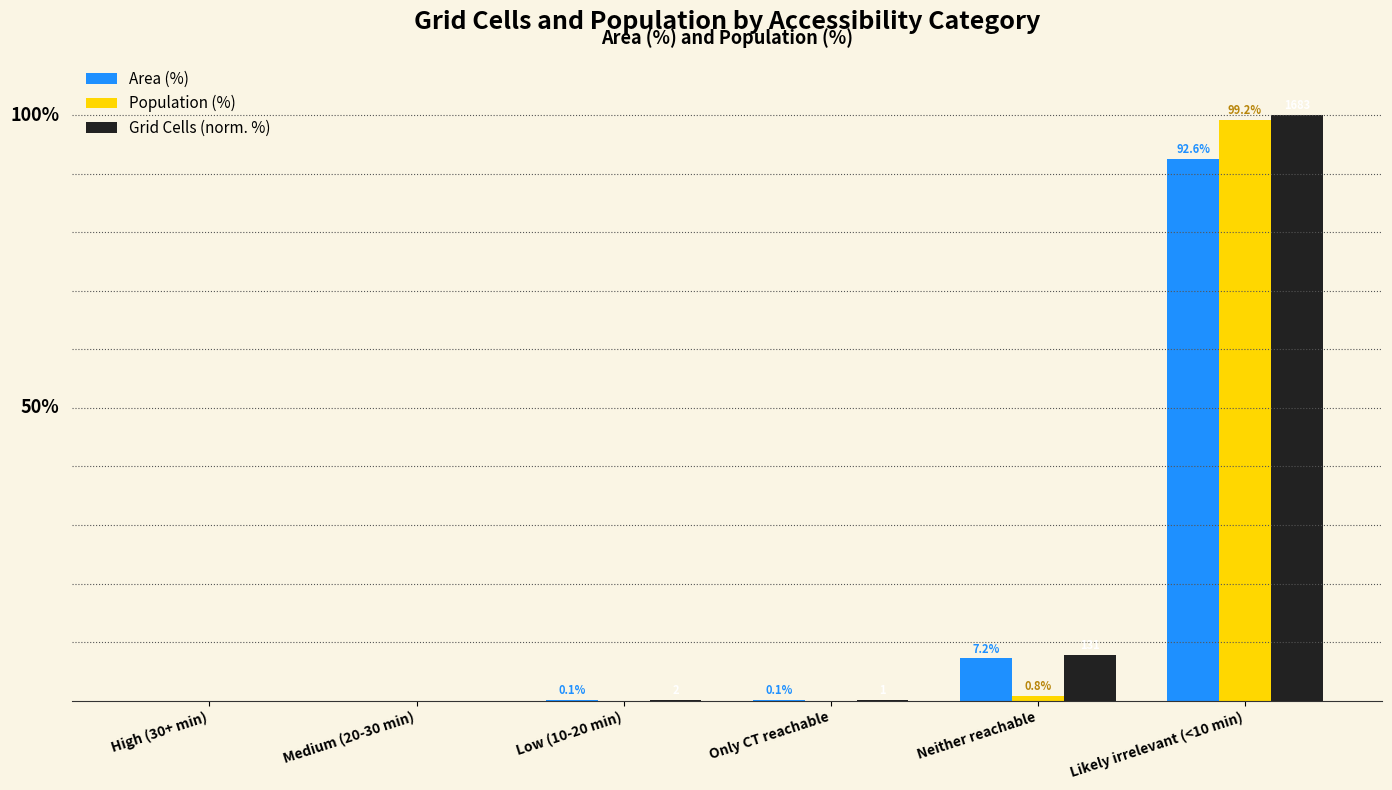

Which category has the highest value in the Area (%) series?

Likely irrelevant (<10 min)